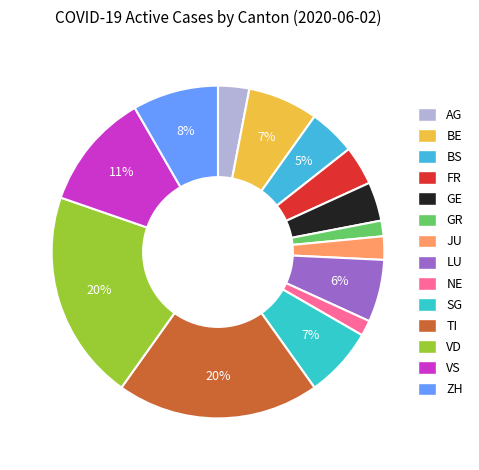

To the nearest percent, what portion does GR represent?

2%